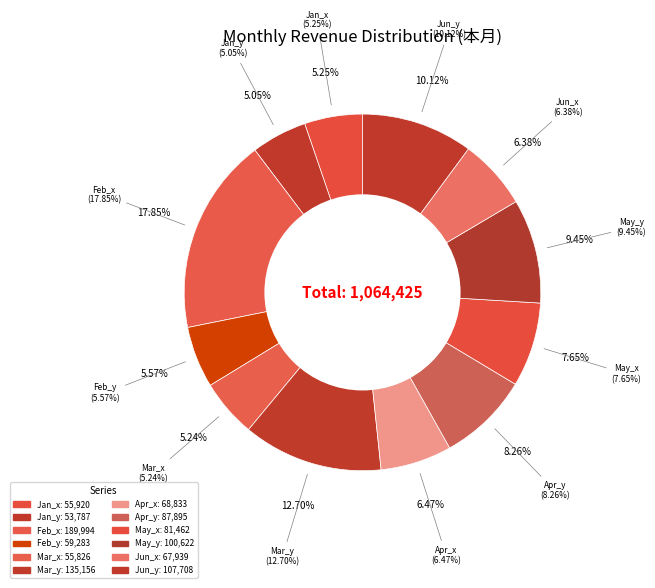

Is it true that 59283 is 1% of the pie?

False